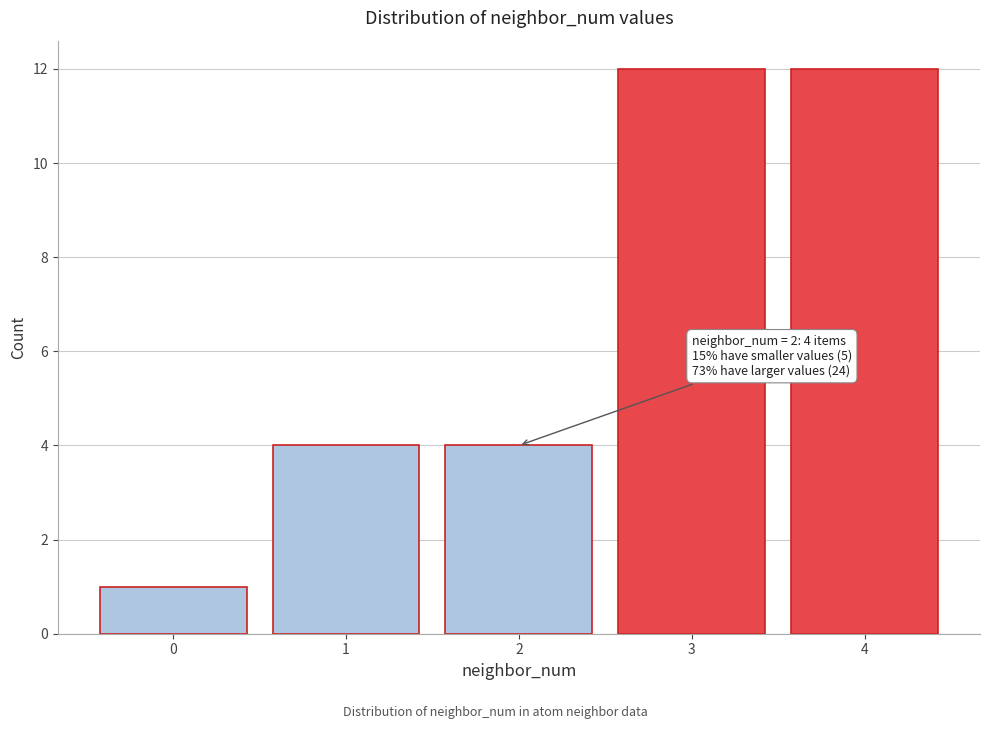

Reading left to right, extract all data points from this chart.

1	4	4	12	12